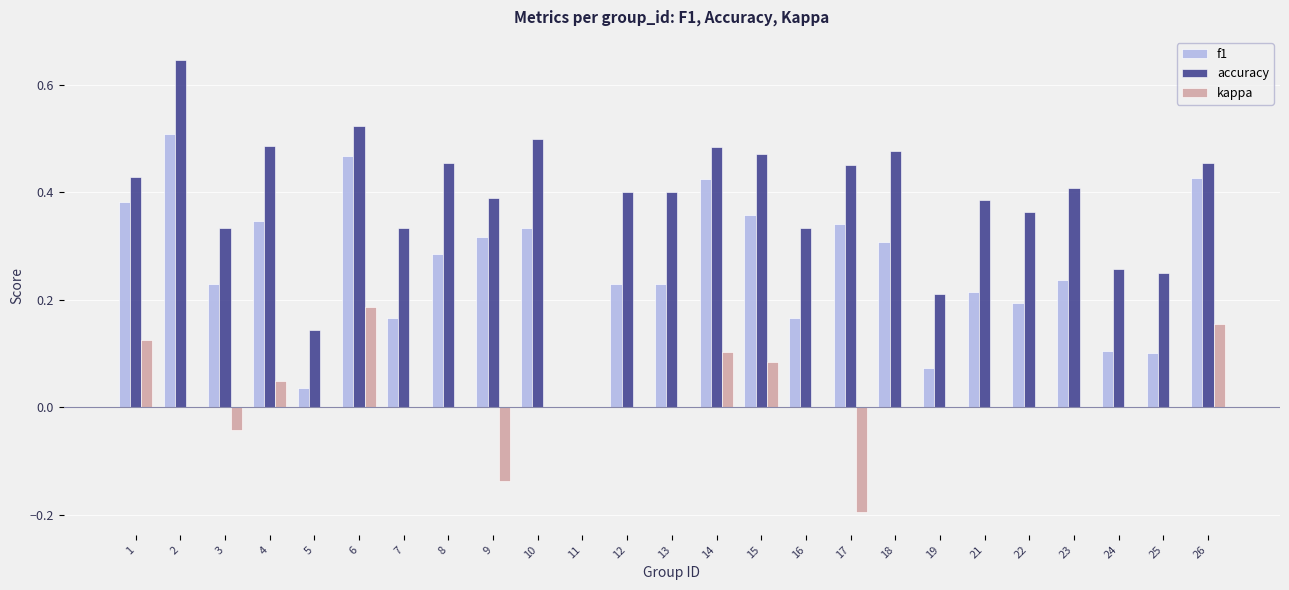

Are the bars horizontal?

No